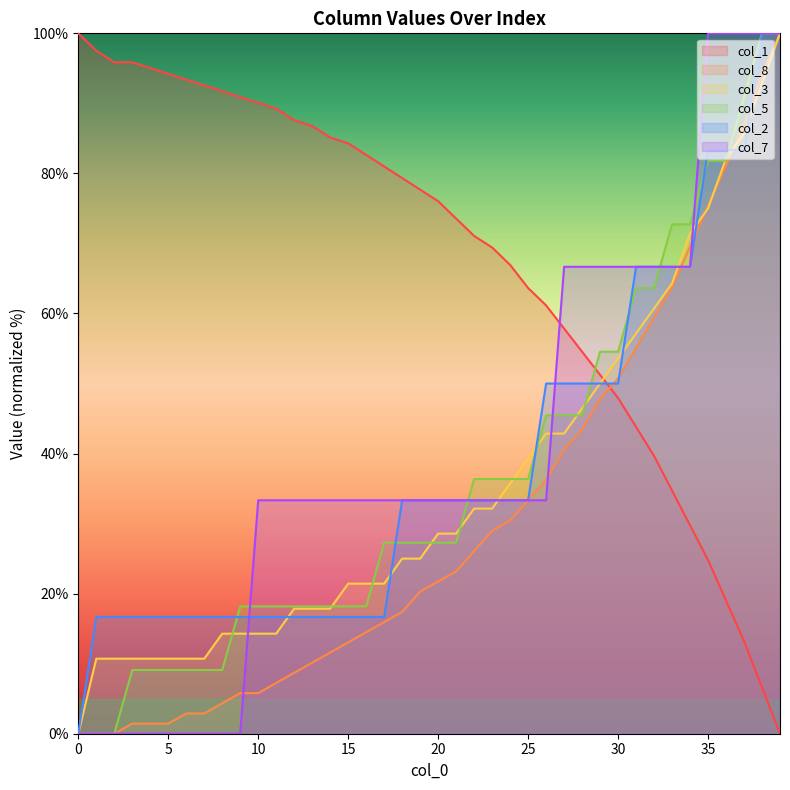

Is the value of col_2 at 16 greater than the value of col_7 at 19?

No